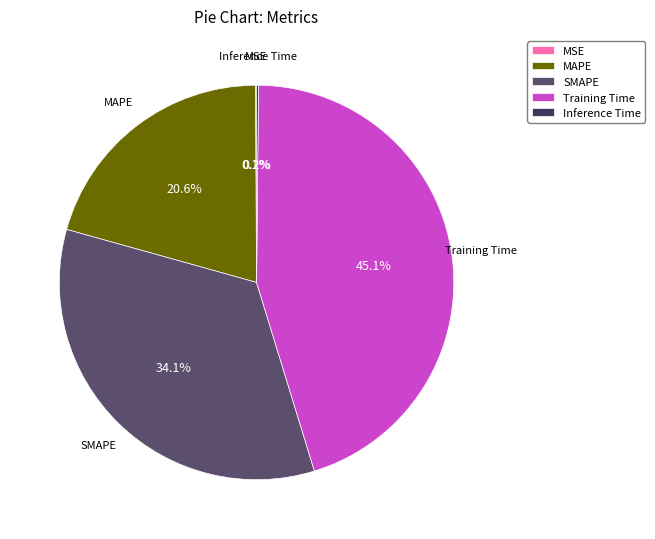

To the nearest percent, what is the average slice percentage?

20%